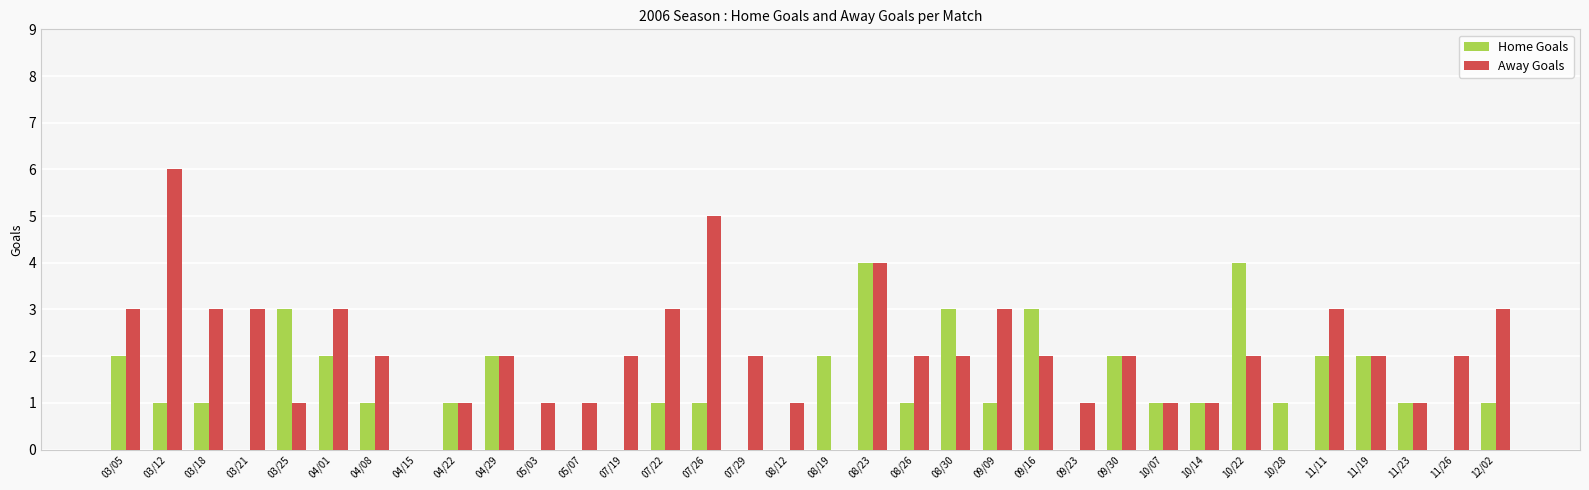

What is the difference between the Home Goals values at 07/19 and 07/22?

1